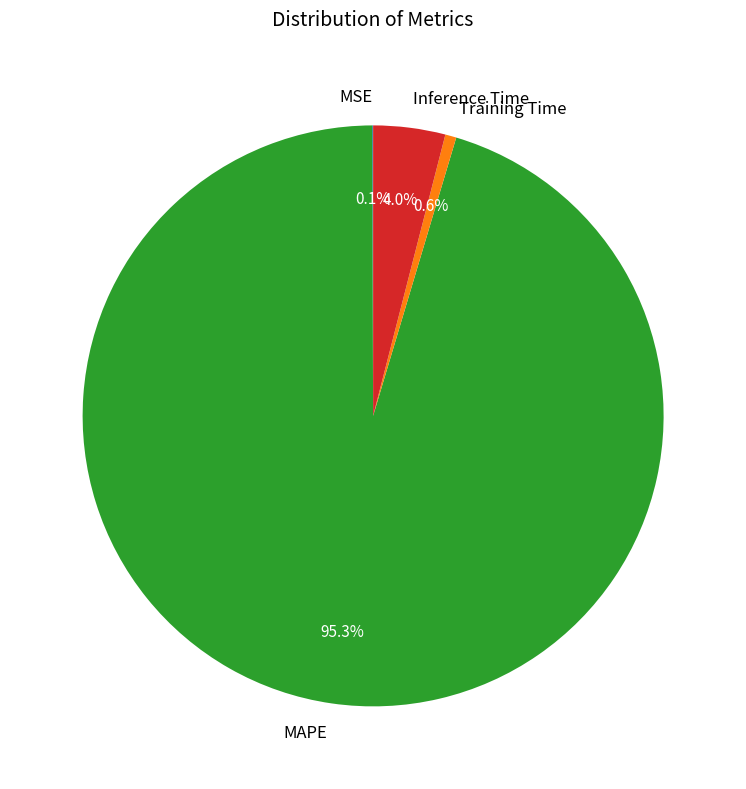

What percentage is NOT represented by Inference Time?

96.0%